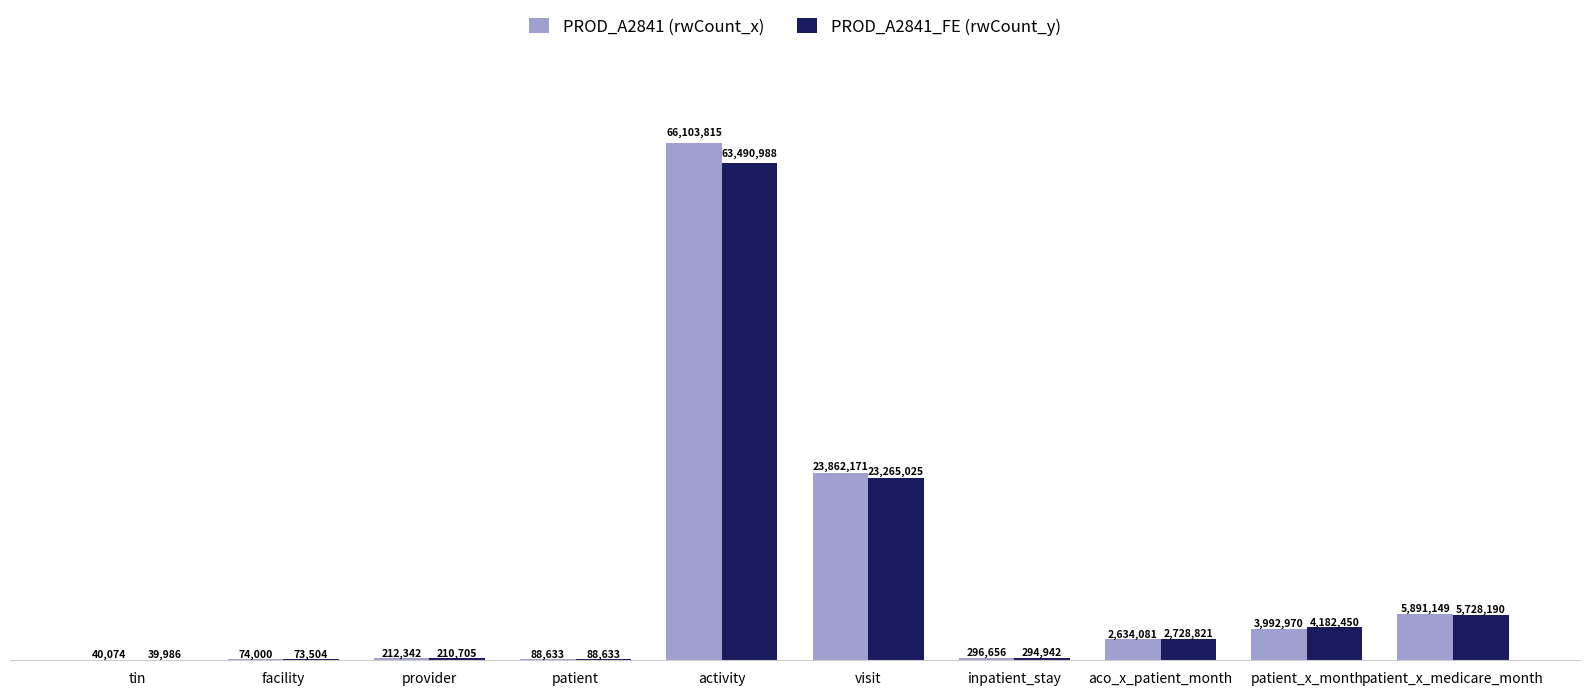

Between provider and visit, which is larger?

visit